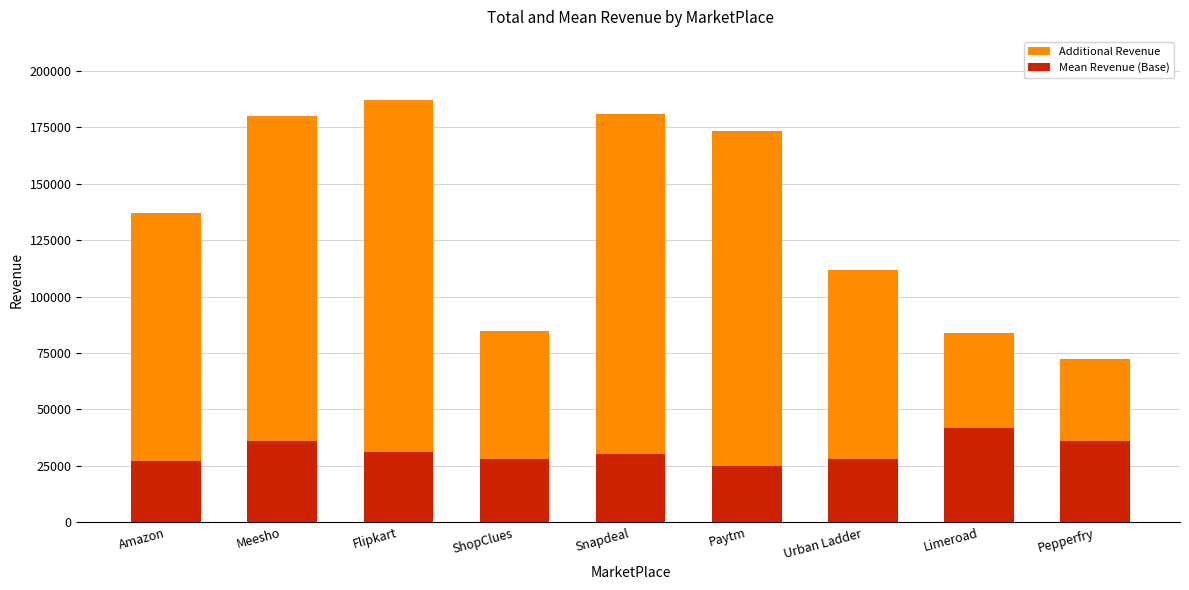

What is the highest value of the Mean Revenue (Base) series?

41957